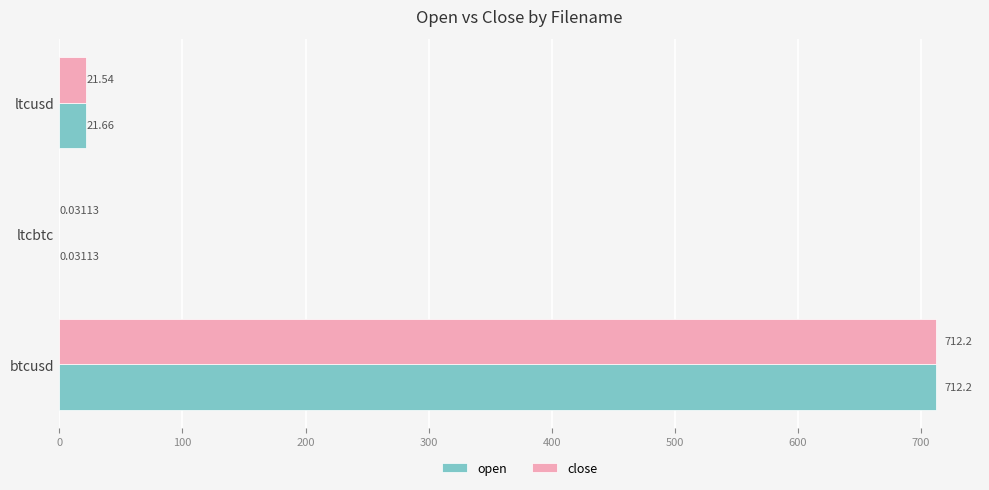

At which category is the sum across all series the highest?

btcusd